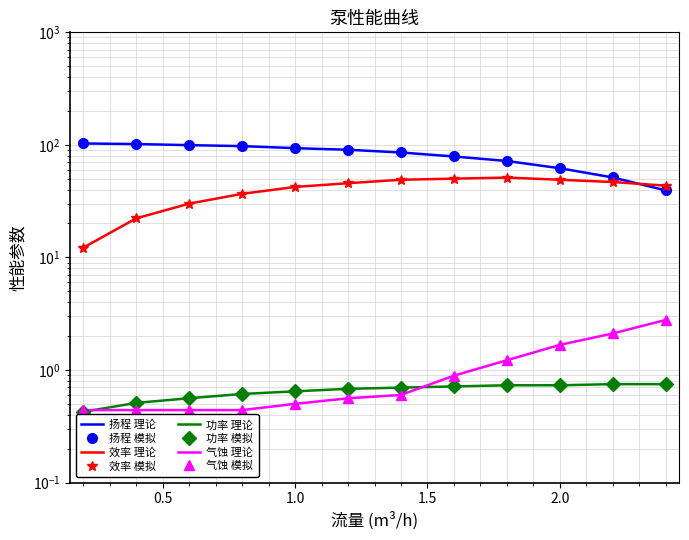

Which series has the largest total across all categories?

扬程